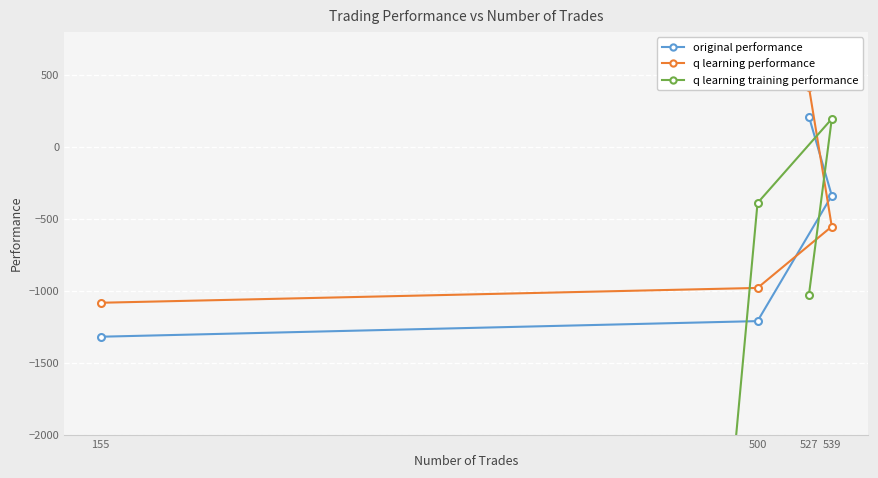

Where is original performance nearest to the value -554?

539